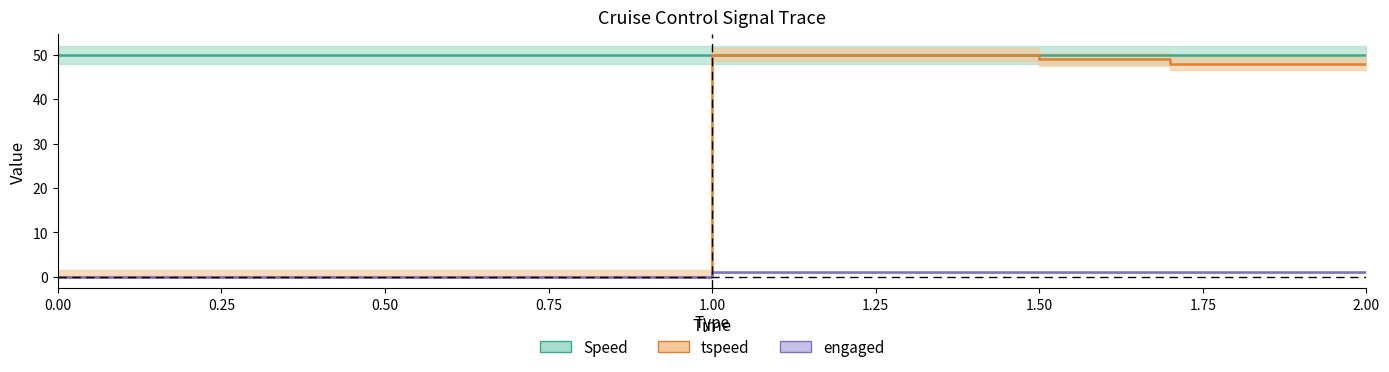

Rank the series by their average value, from lowest to highest.

engaged, tspeed, Speed